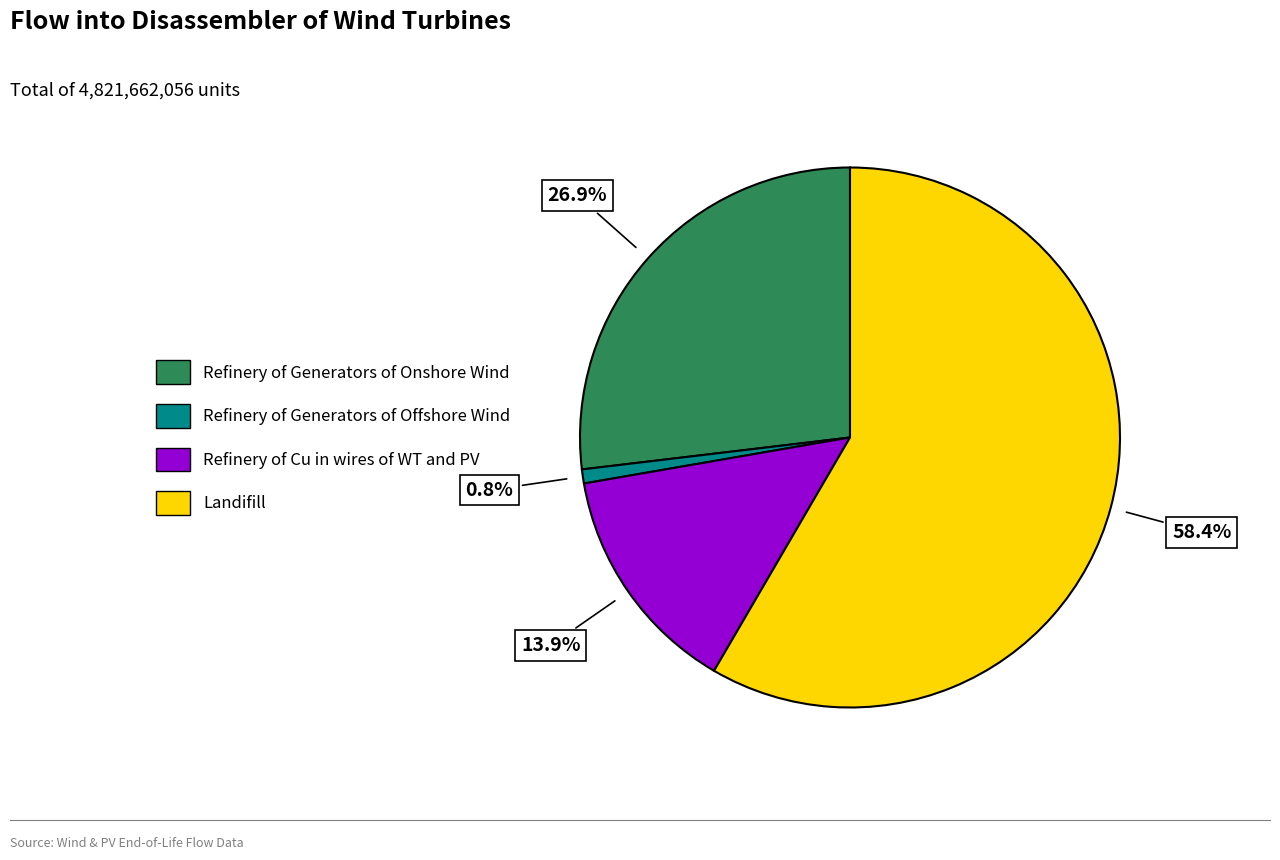

Which category has the smallest portion of the pie?

Refinery of Generators of Offshore Wind